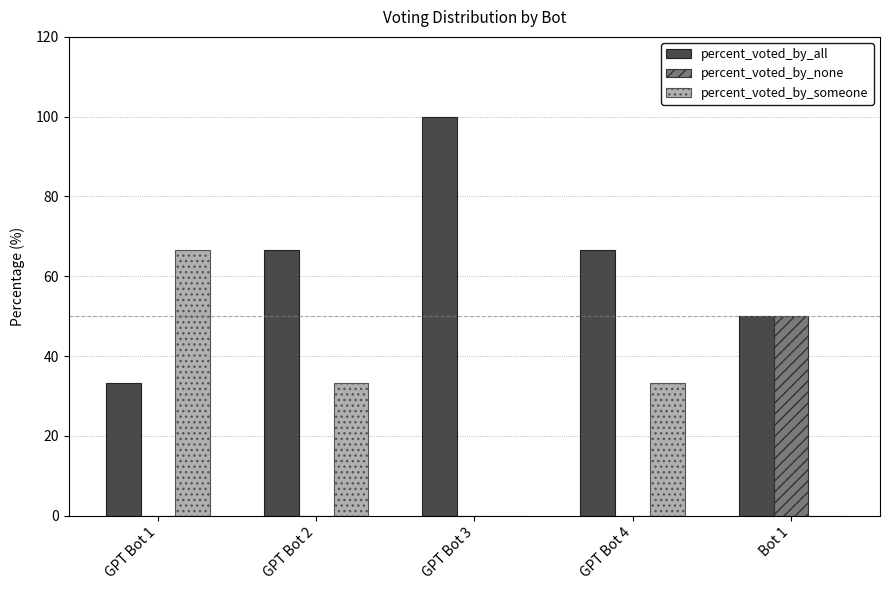

What is the spread (max minus min) of values at Bot 1?

50.0